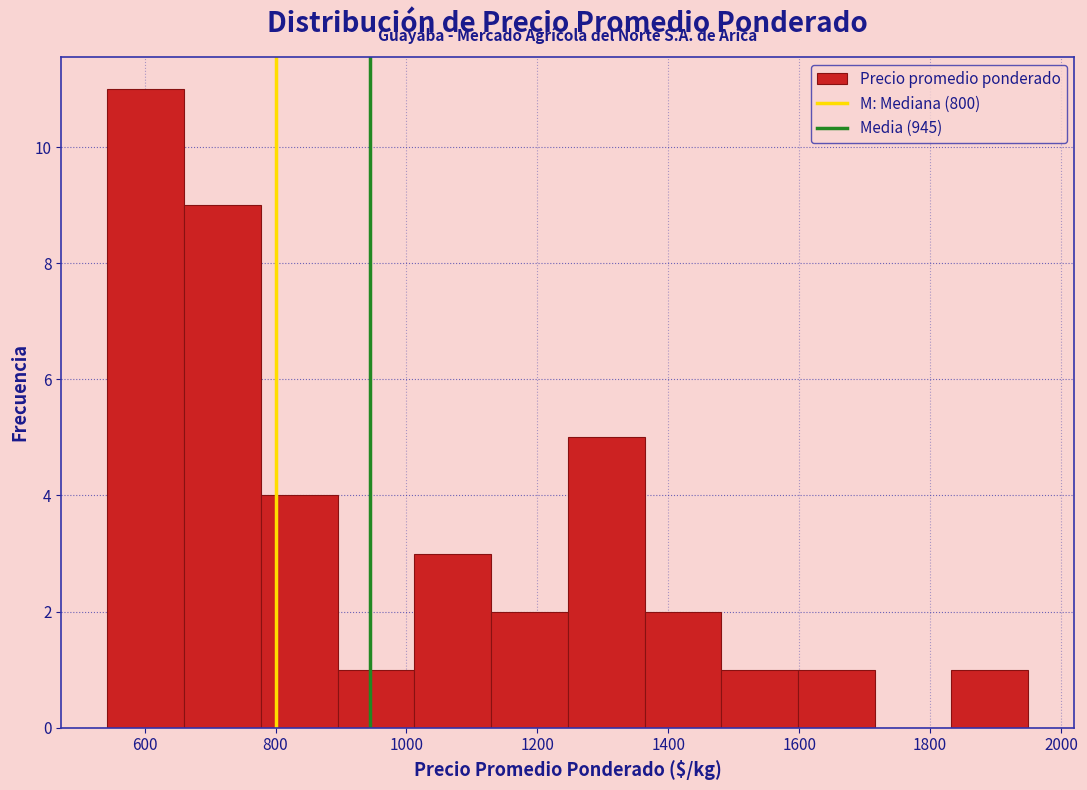

Which range on the x-axis has the tallest bar?

540 to 660